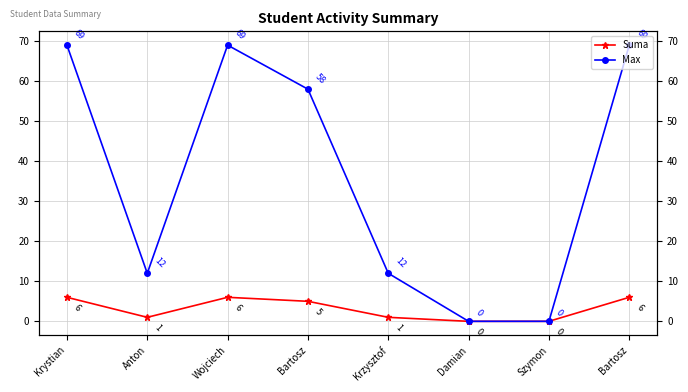

Reading left to right, extract all data points from this chart.

Suma: Krystian=6	Anton=1	Wojciech=6	Bartosz=5	Krzysztof=1	Damian=0	Szymon=0	Bartosz=6
Max: Krystian=69	Anton=12	Wojciech=69	Bartosz=58	Krzysztof=12	Damian=0	Szymon=0	Bartosz=69